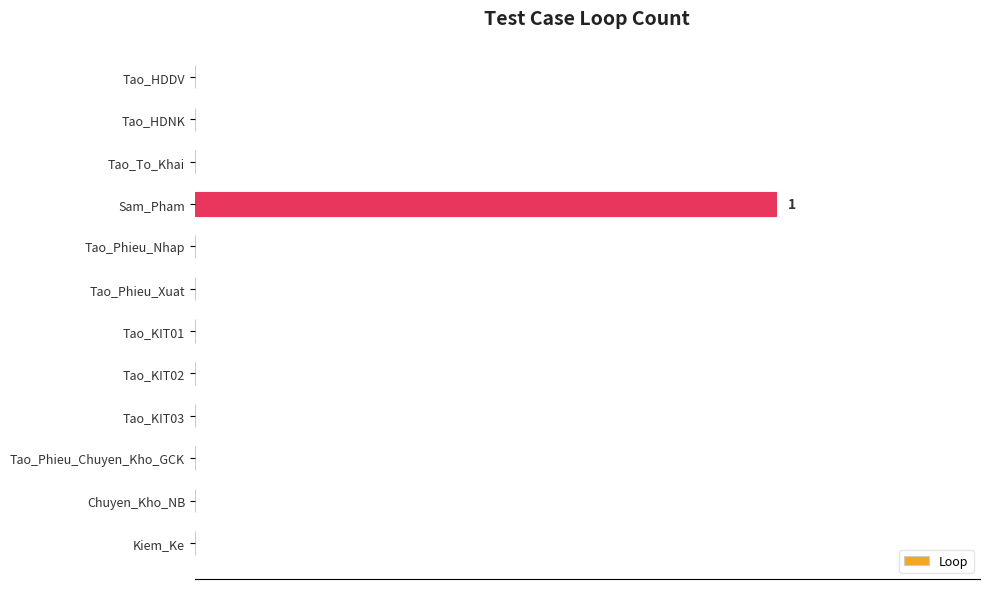

Are the bars horizontal?

Yes